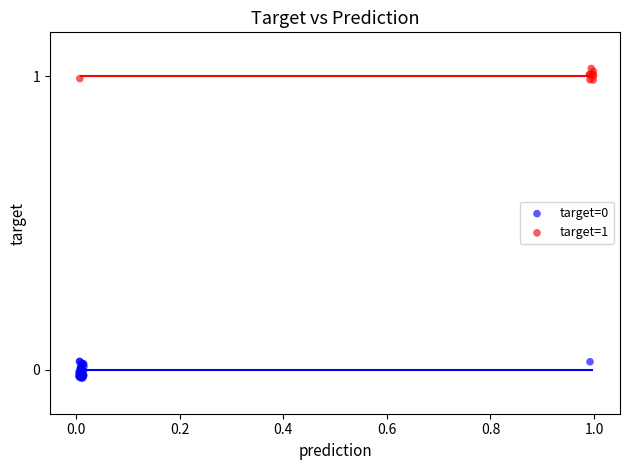

Which series reaches the maximum Y coordinate?

target=1